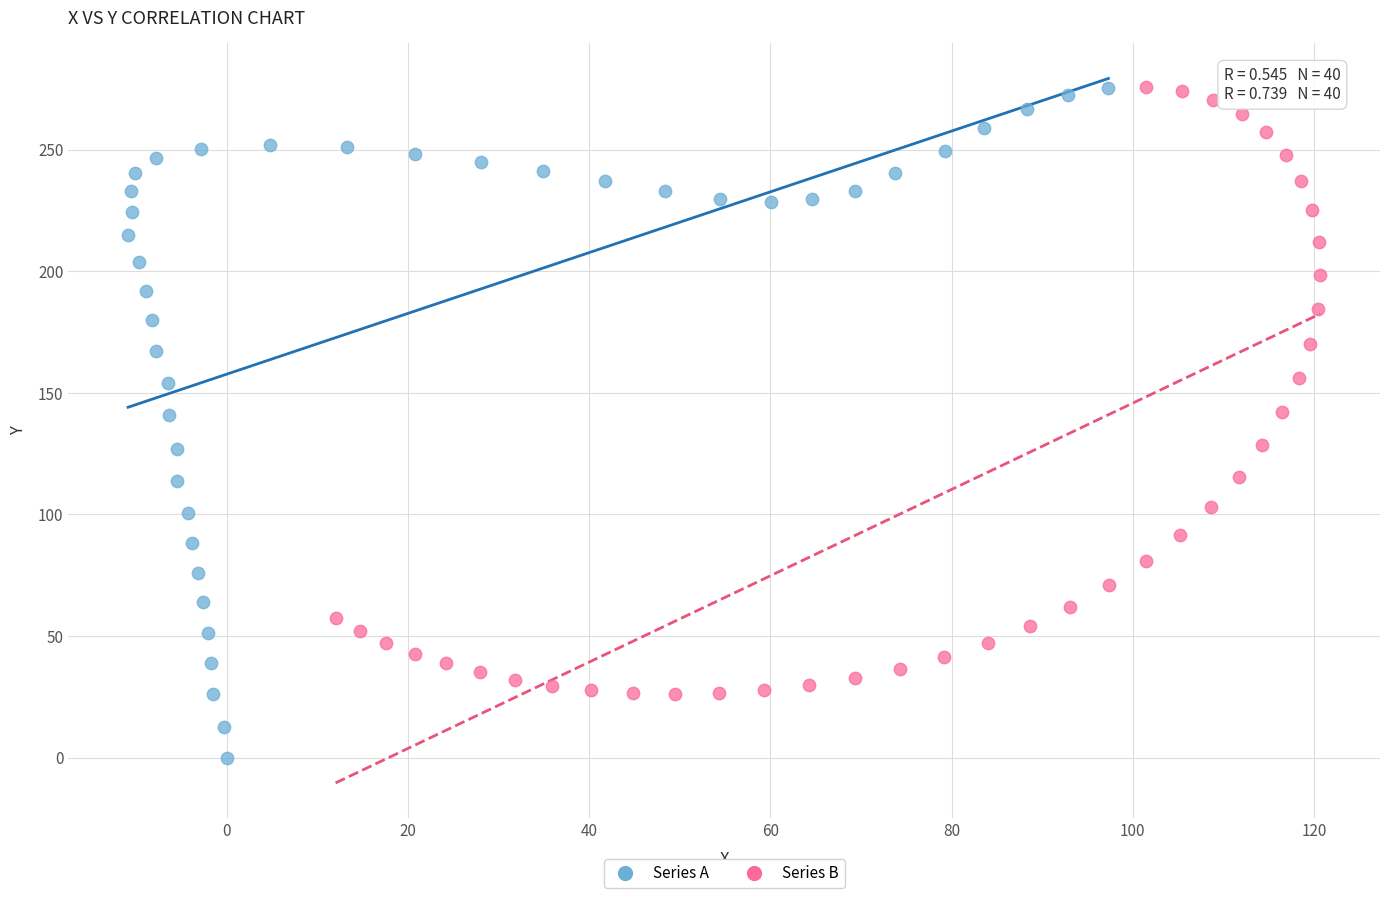

Which series has the widest spread of Y values?

Series A